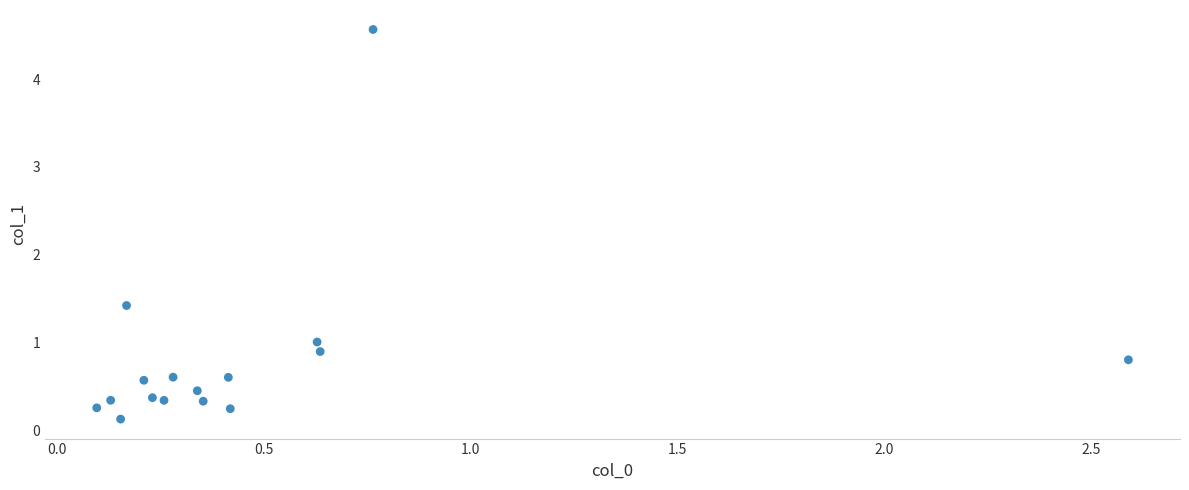

What Y value in the scatter plot is closest to 2?

1.4